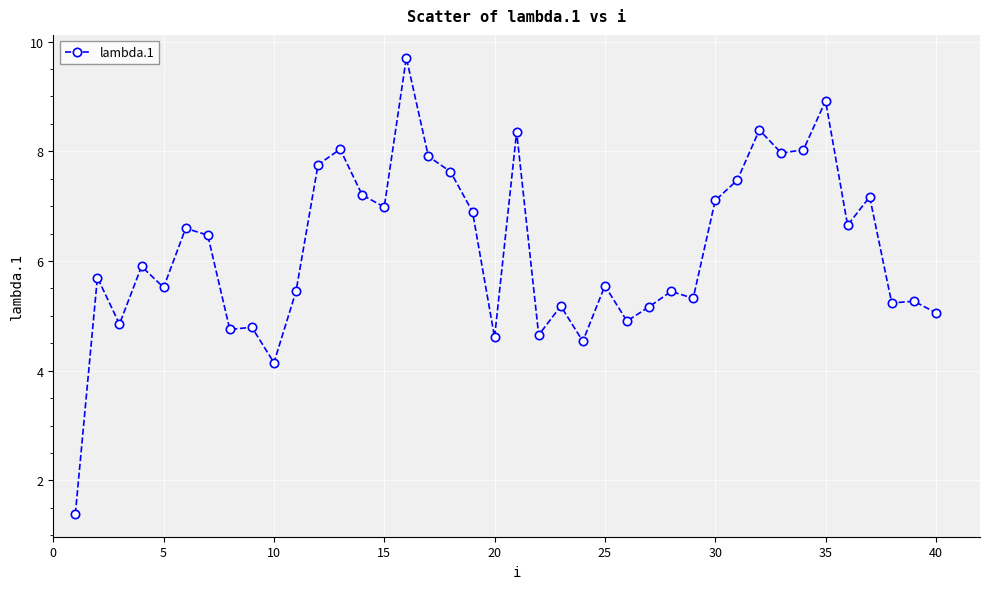

What is the value of the 26th point from the left?

4.9